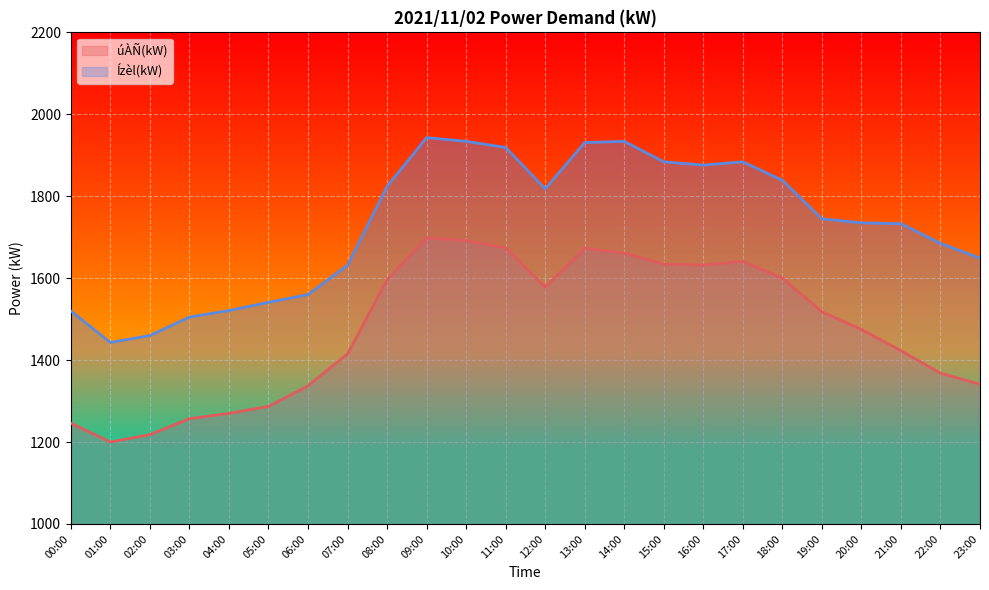

At 12:00, list the series in order from largest to smallest.

Ízèl(kW), úÀÑ(kW)